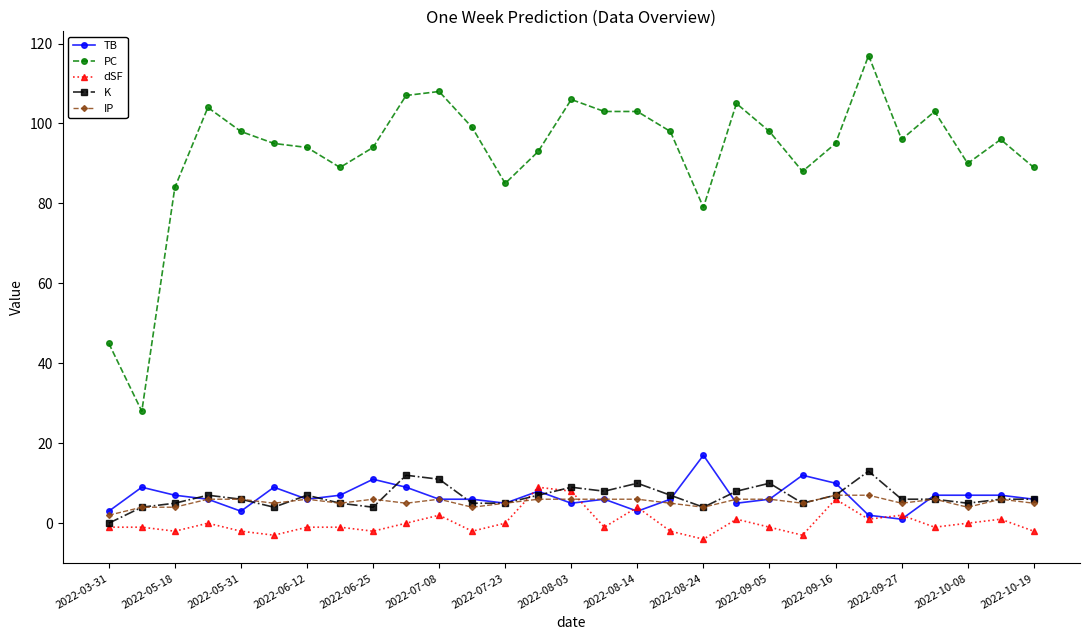

What is the lowest value of the dSF series?

-4